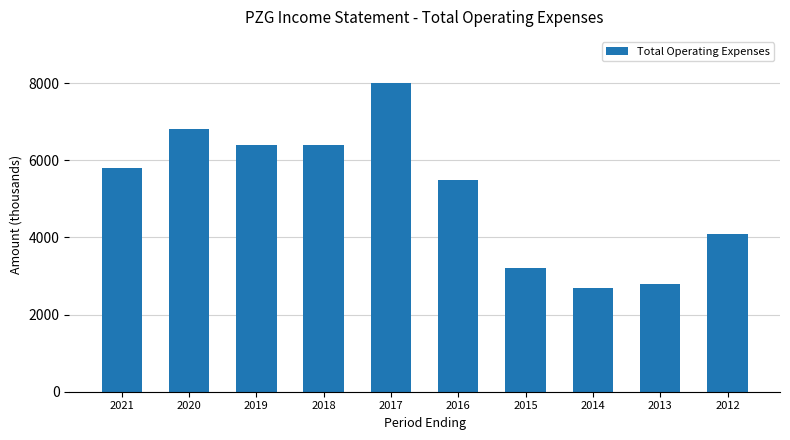

Which has a higher value, 2018 or 2012?

2018